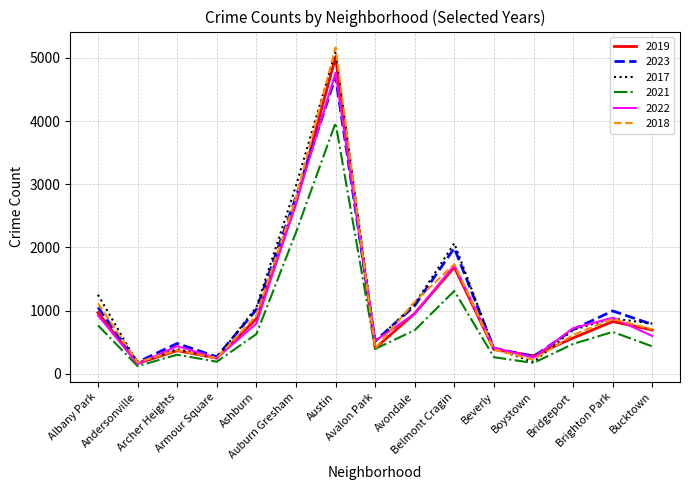

Is it true that 2017 equals 188 at Boystown?

True